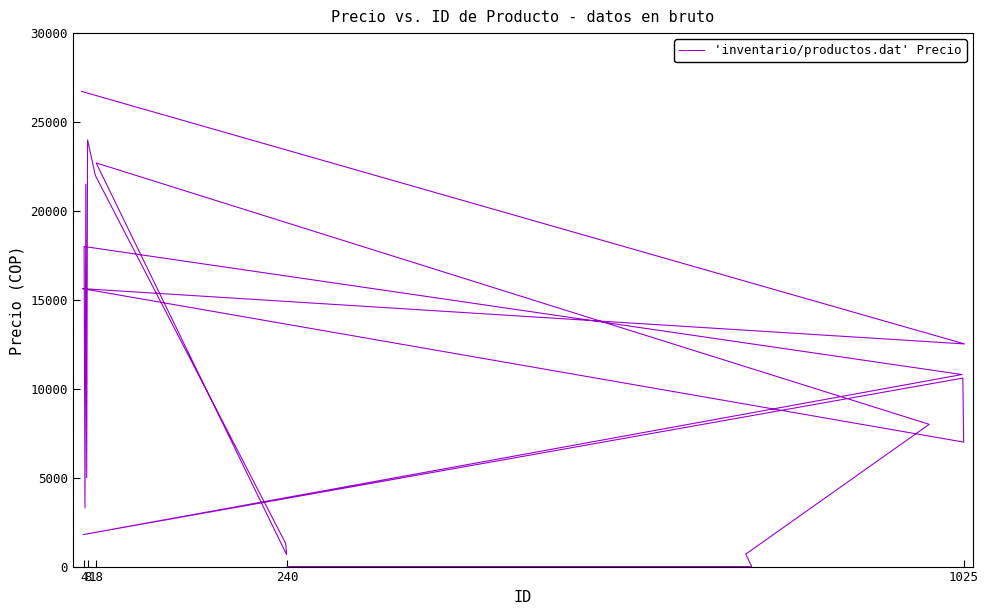

True or false: the data shows -18424 at 240.

False